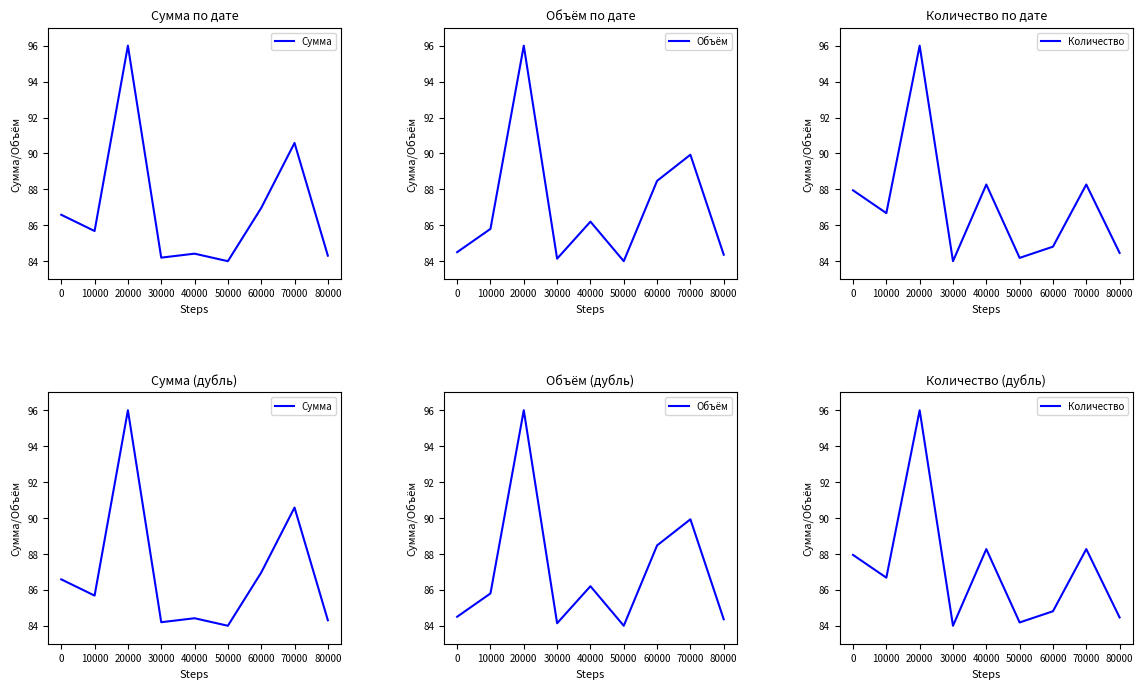

What is the total value across all series at 50000?

252.2